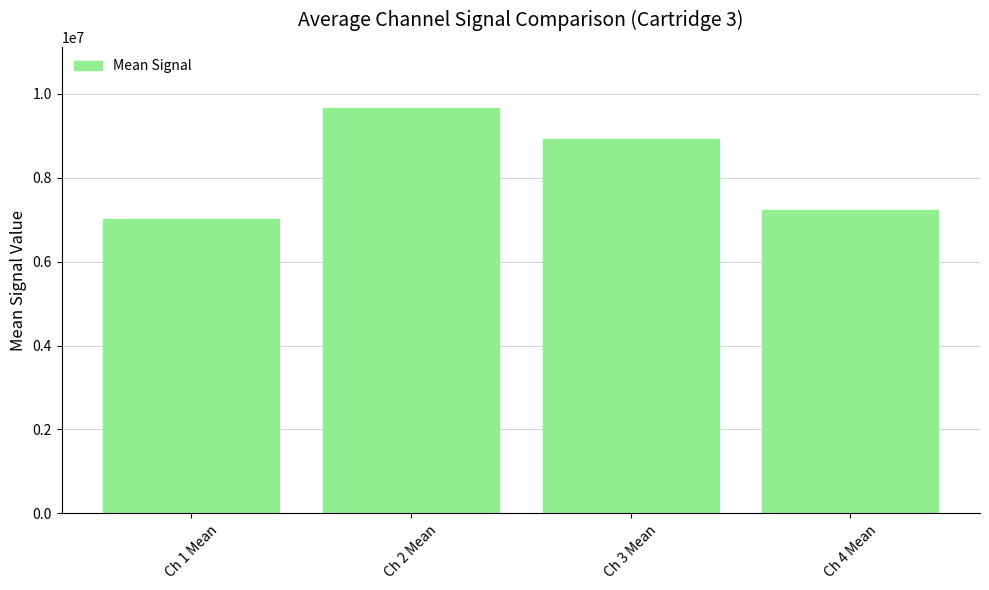

Which label corresponds to the largest value in the chart?

Ch 2 Mean